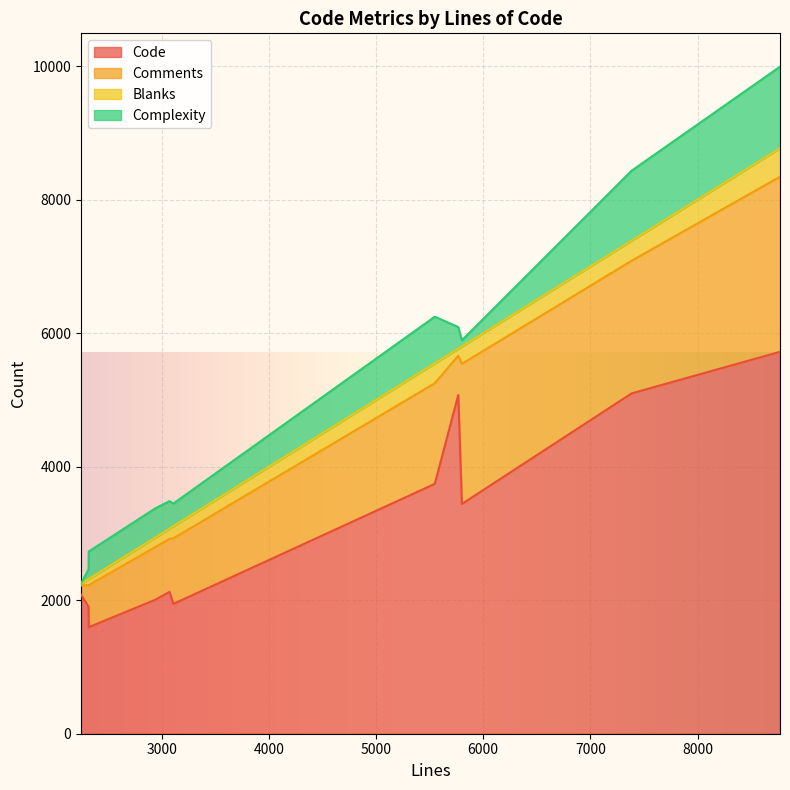

At which label does Complexity reach its peak?

8770